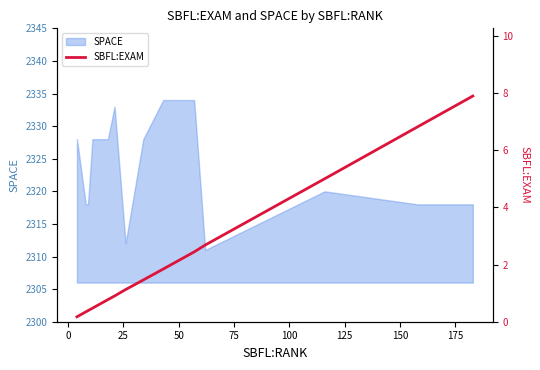

What is the value of the 13th point from the left?

2.4